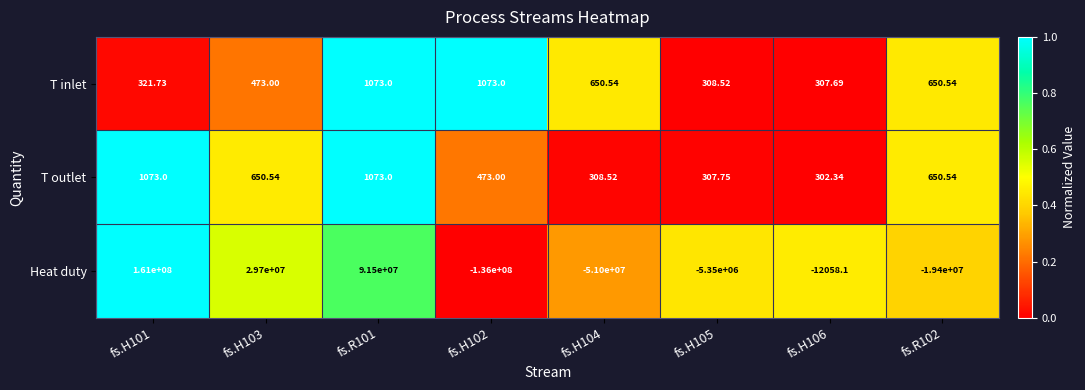

Which series has the largest range (max minus min)?

Heat duty